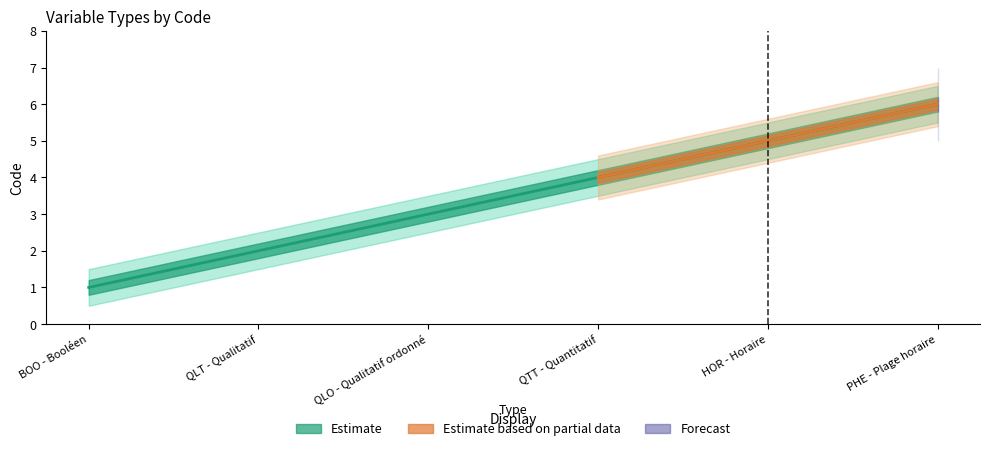

Is this an area chart (filled region under the line)?

No